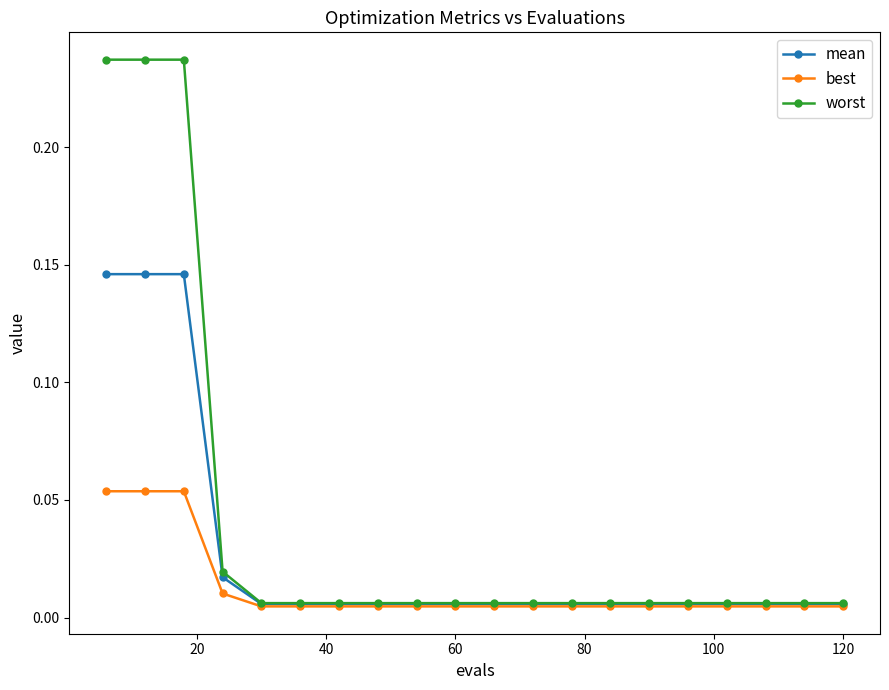

How many distinct data groups are displayed?

3